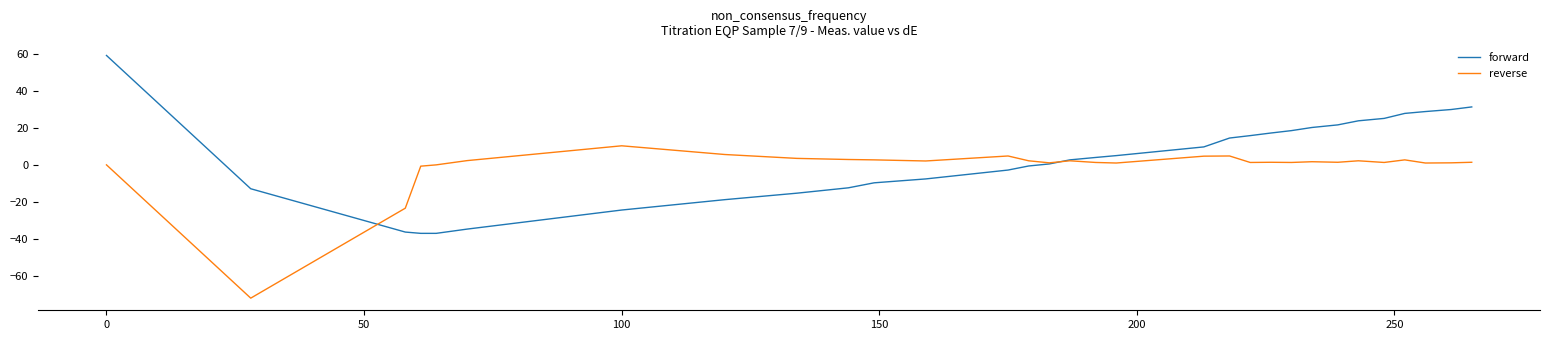

List the series in order of their peak value, lowest first.

reverse, forward